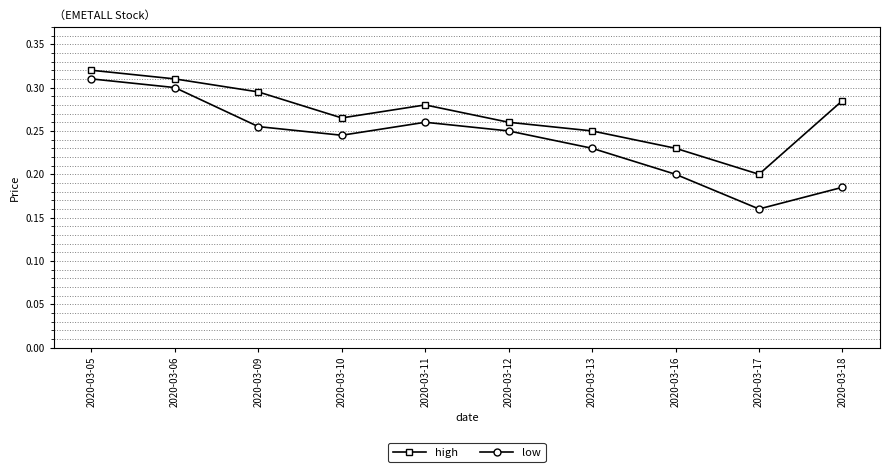

At which category does high reach its first local peak?

2020-03-11